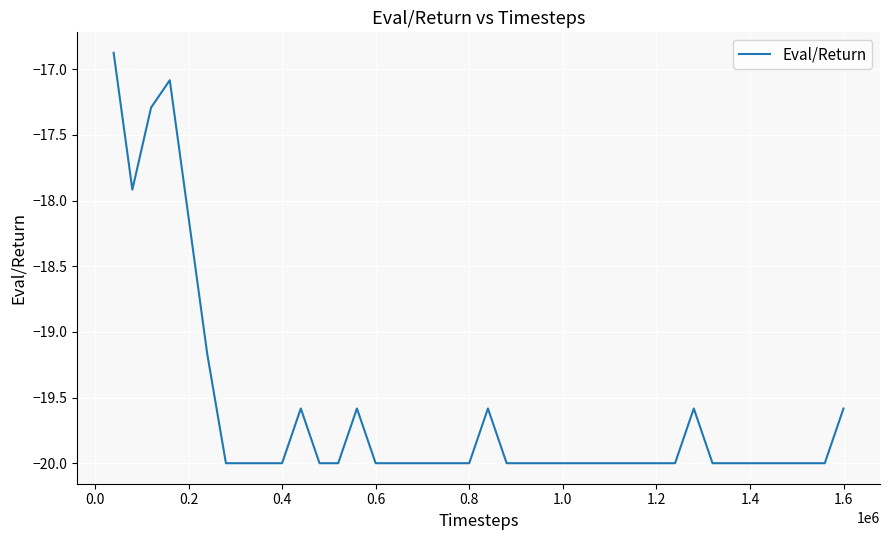

What is the smallest value displayed?

-20.0